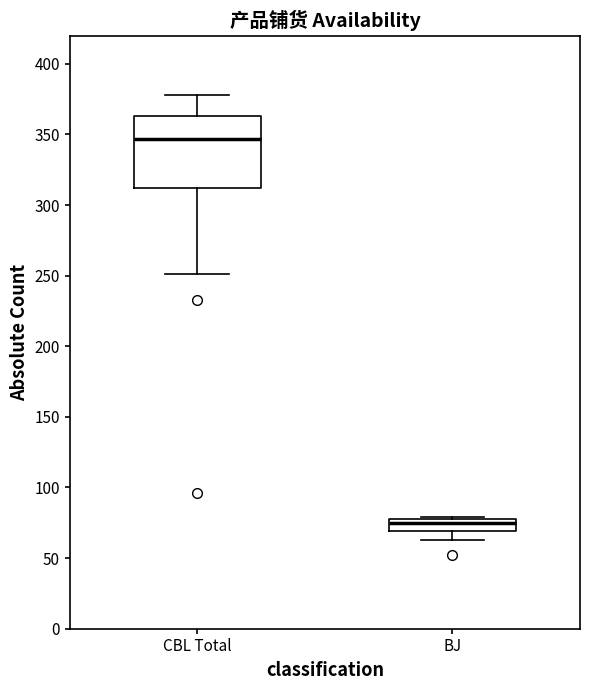

Where does the median line of the box for BJ sit on the y-axis? The values are not printed on the chart, so give them approximately, as read against the axis.

75